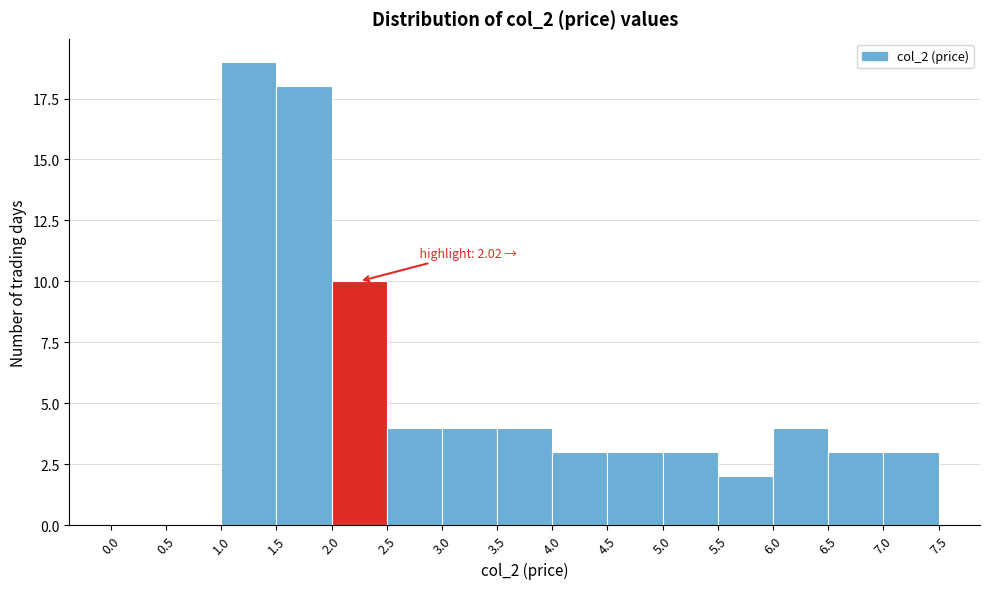

Which range on the x-axis has the tallest bar?

1.0 to 1.5